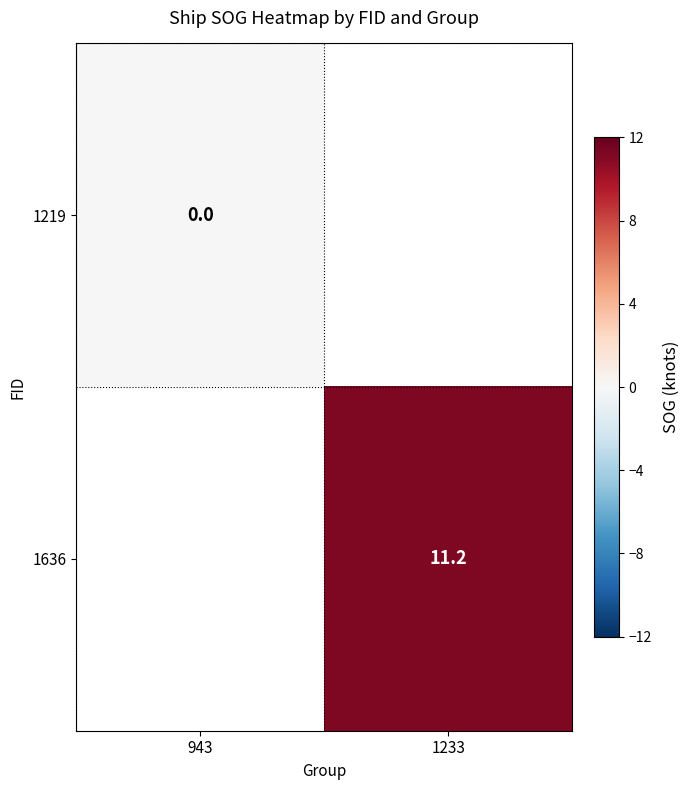

The value of 1636 at 1233 is 11.2. True or false?

True